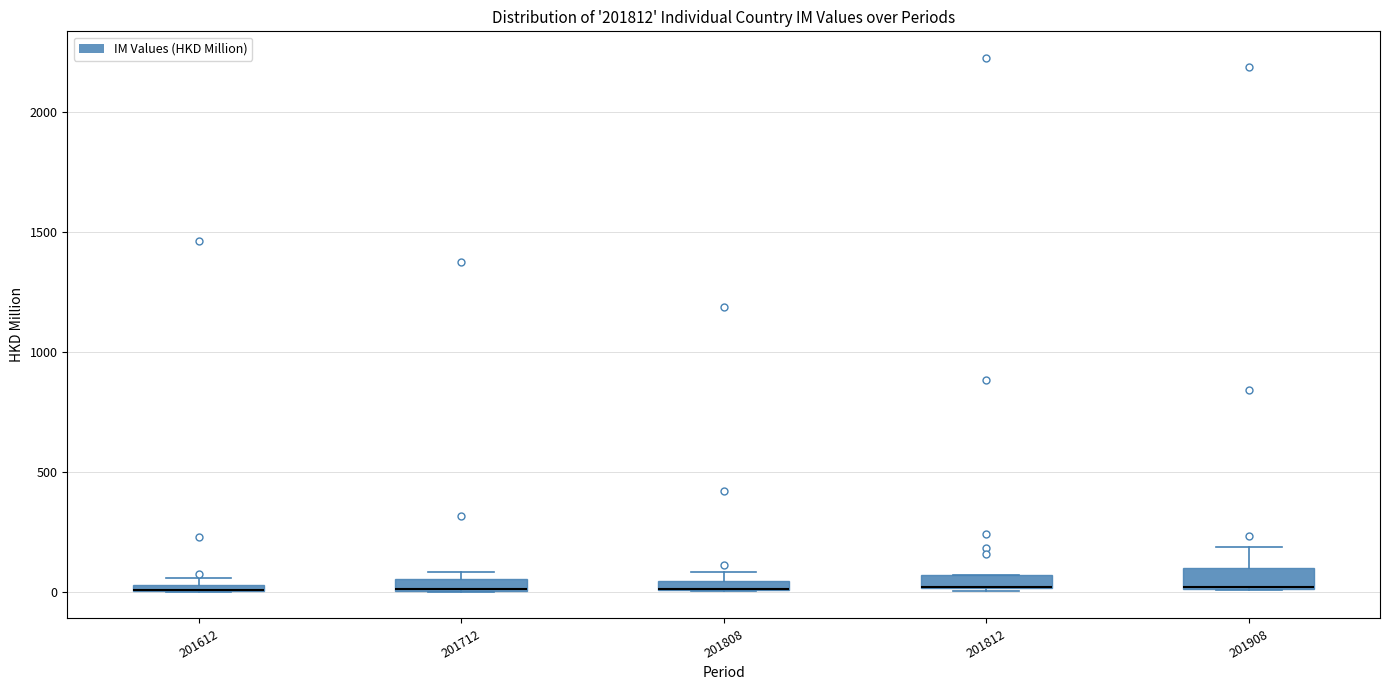

Where is the upper edge of the box at x = 201612 on the y-axis? The values are not printed on the chart, so give them approximately, as read against the axis.

50